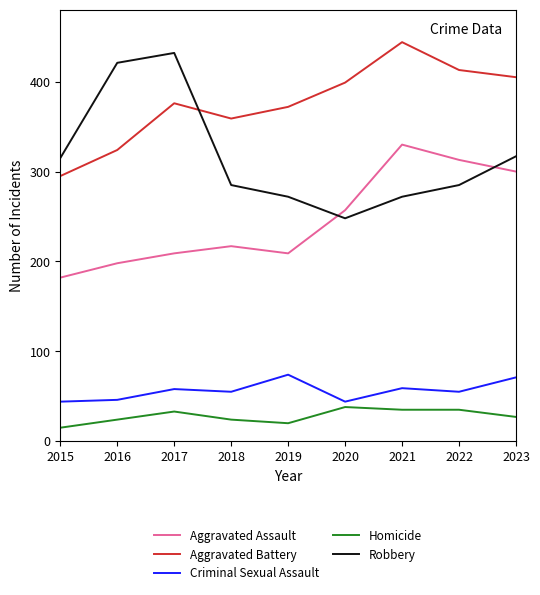

What is the maximum value shown in the chart?

444